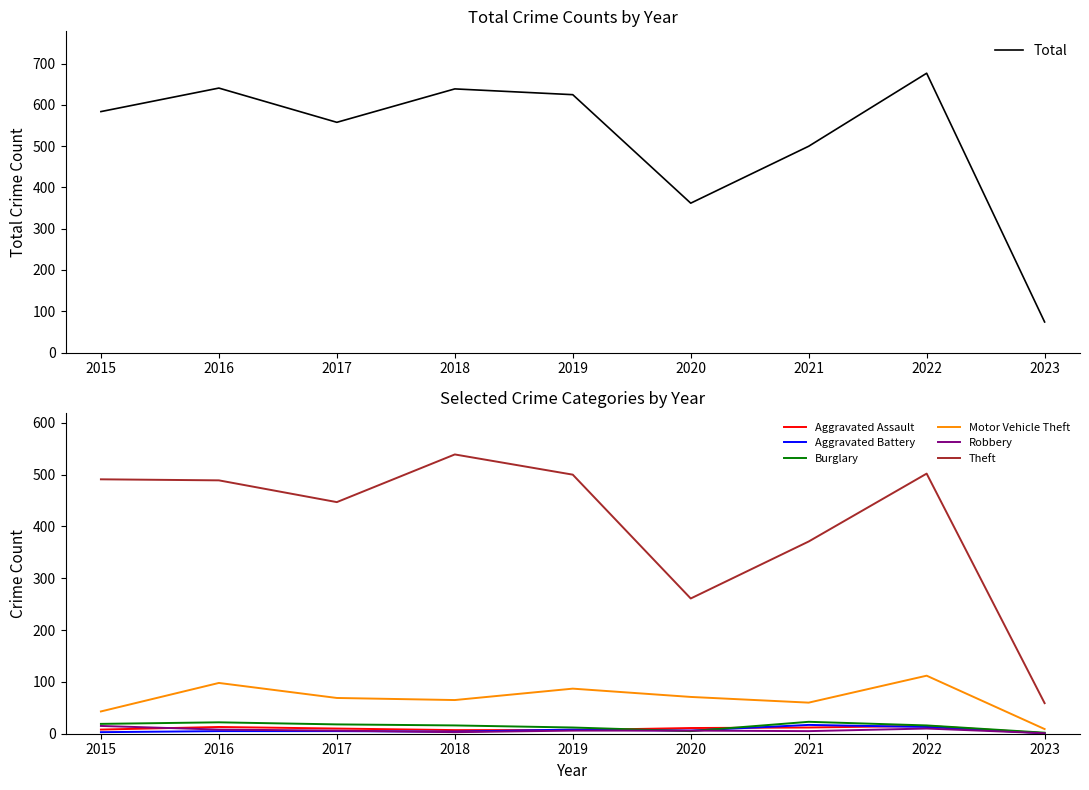

What are all the series names shown in the legend?

Aggravated Assault, Aggravated Battery, Burglary, Motor Vehicle Theft, Robbery, Theft